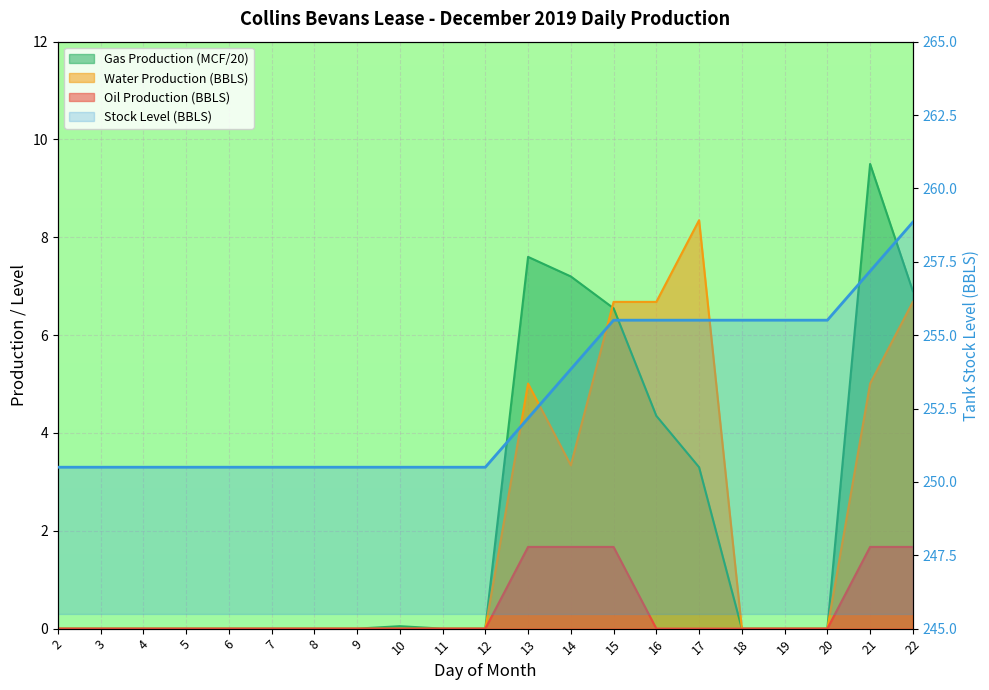

True or false: Water Production (BBLS) and Gas Production (MCF) cross at least once.

True